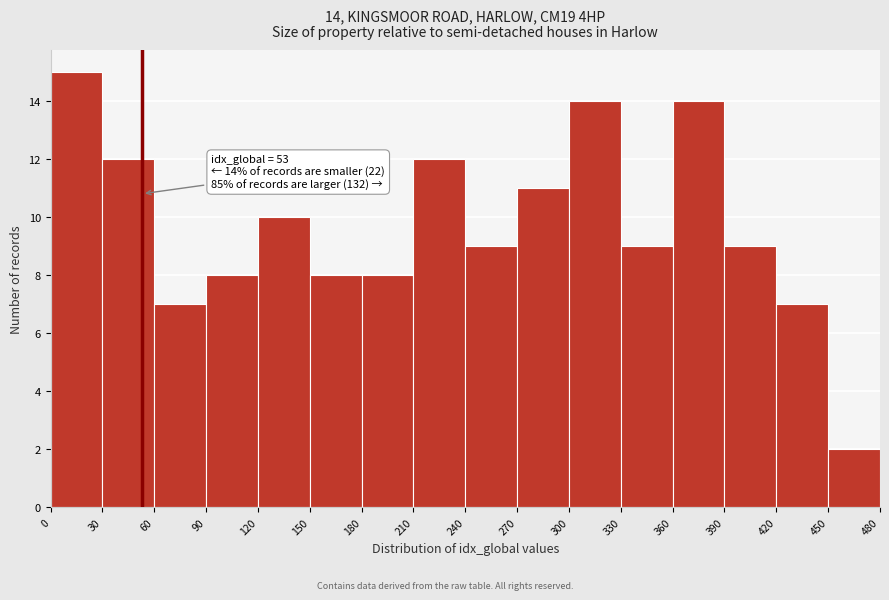

Which range on the x-axis has the tallest bar?

0 to 30